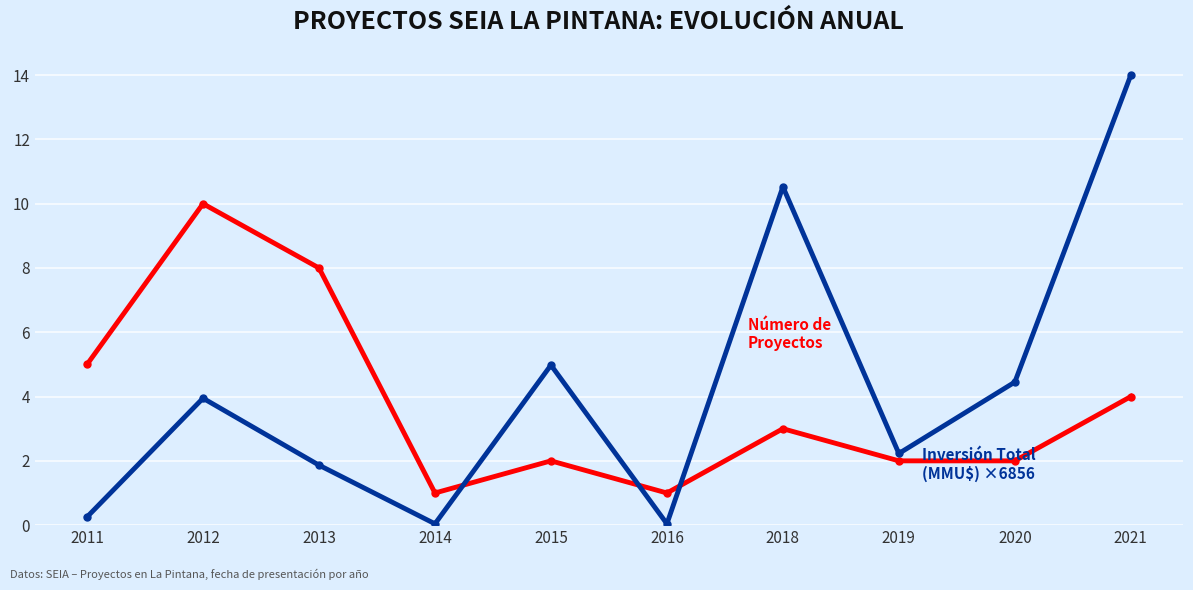

At which category is the sum across all series the highest?

2021